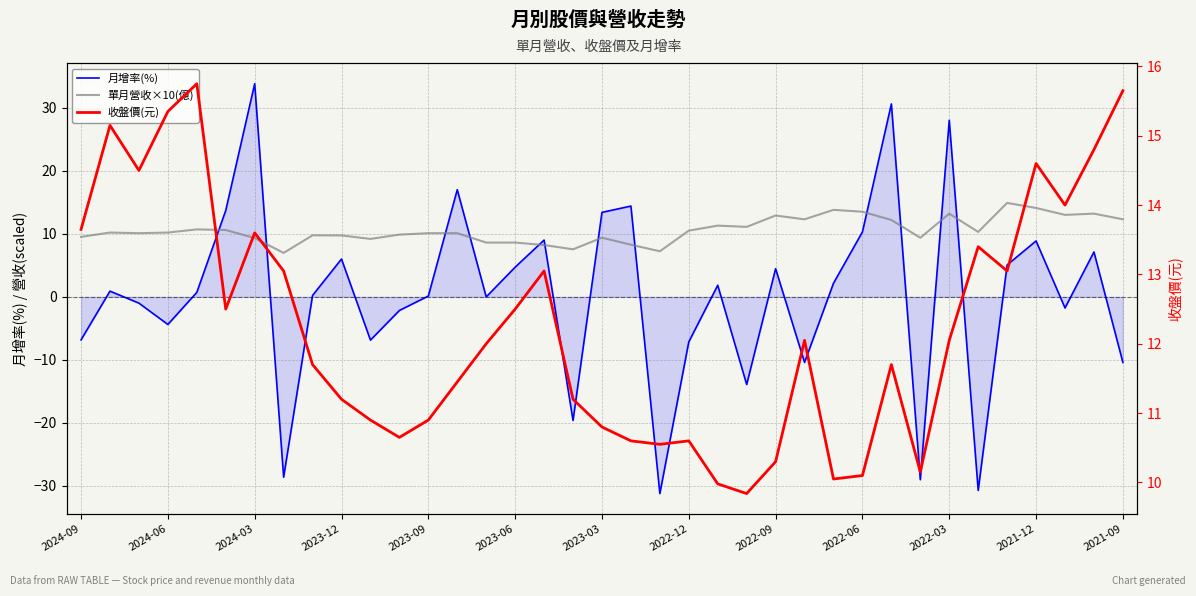

The value of 收盤價(元) at 13 is 3.0. True or false?

False